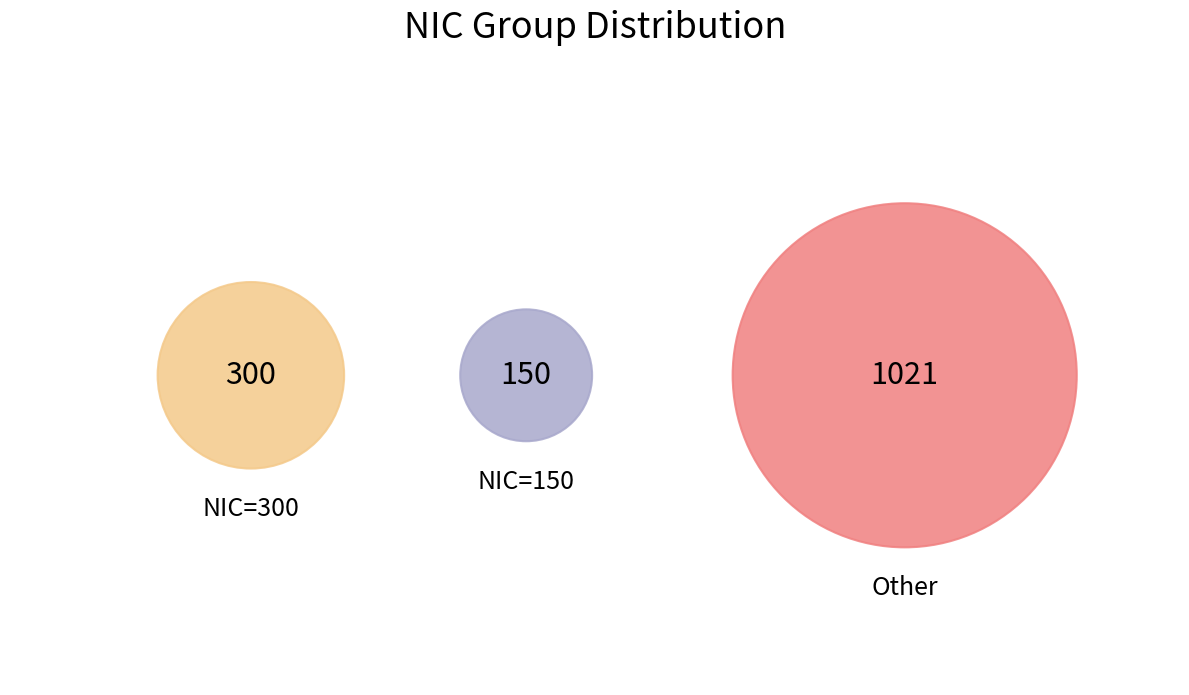

Is there any slice that represents more than half of the pie?

Yes